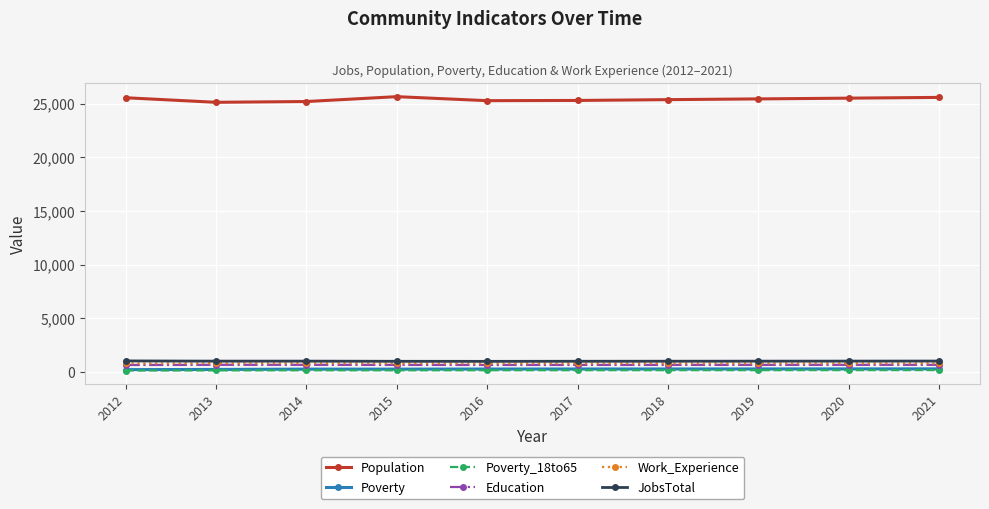

What is the average value of the Education series?

650